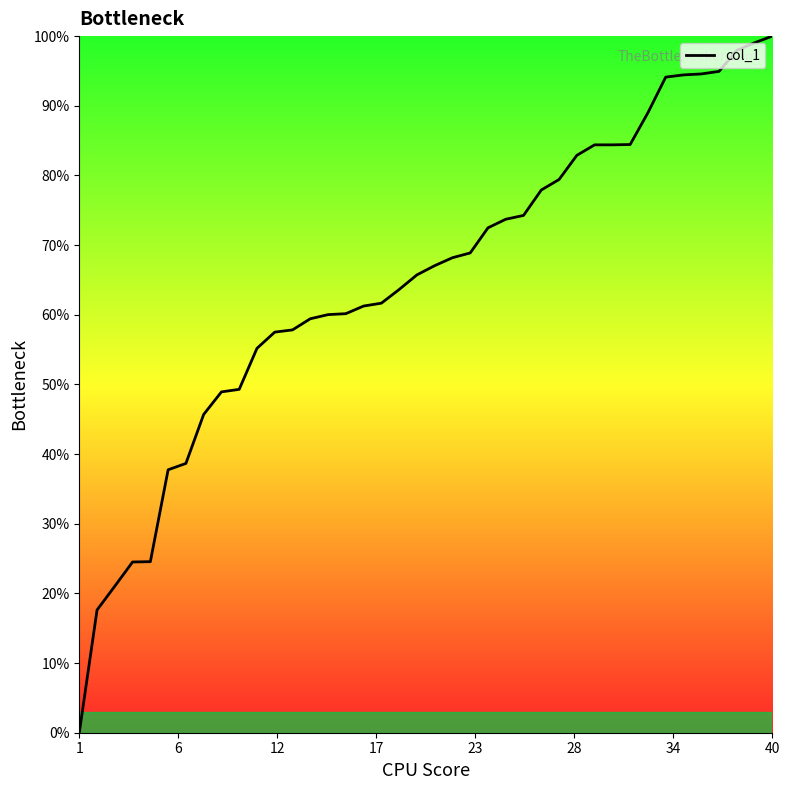

What is the maximum value shown in the chart?

100.0